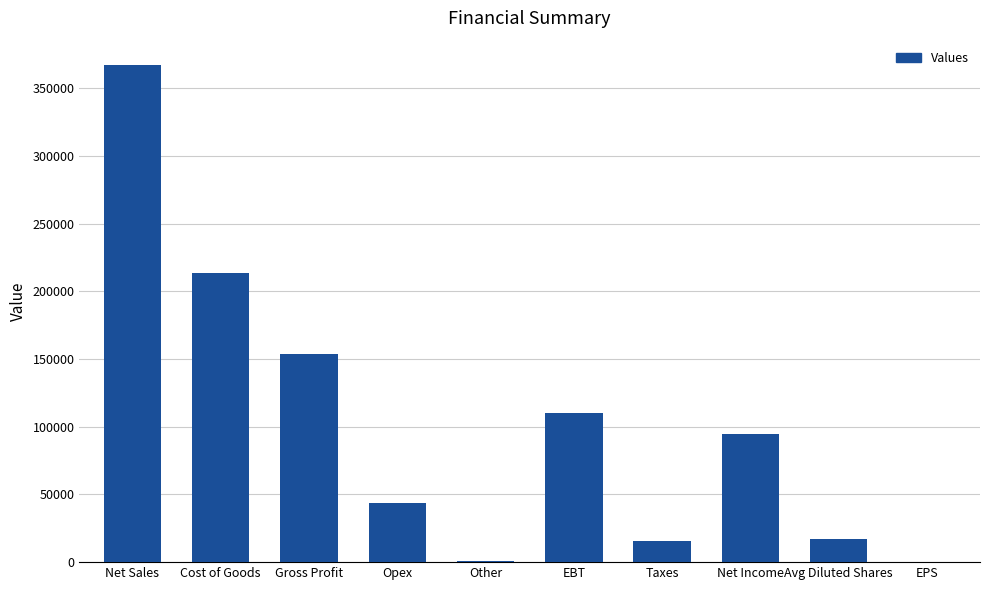

Are the bars horizontal?

No